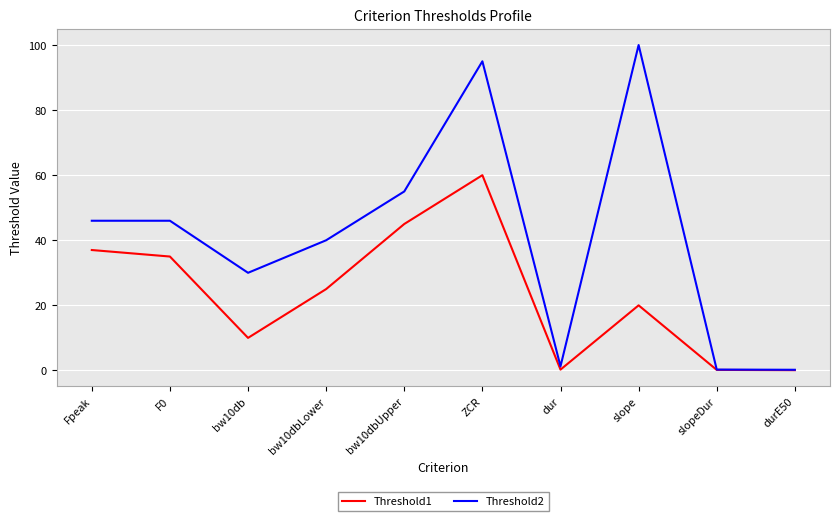

List the series in order of their overall mean, highest first.

Threshold2, Threshold1